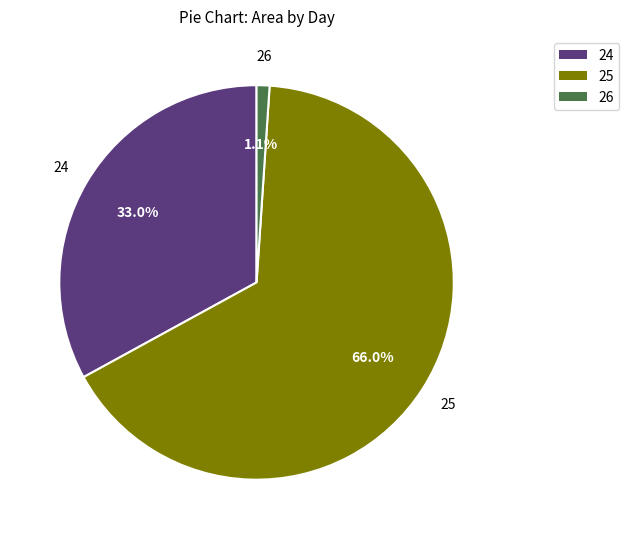

Does any single category account for the majority?

Yes